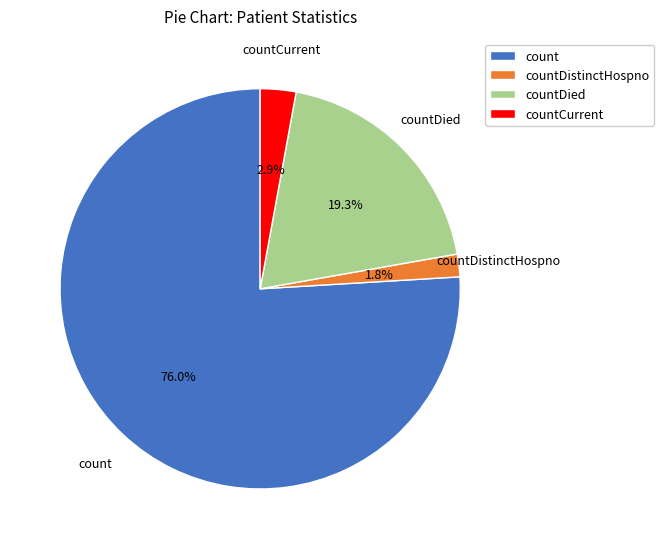

Count the number of slices in the pie.

4